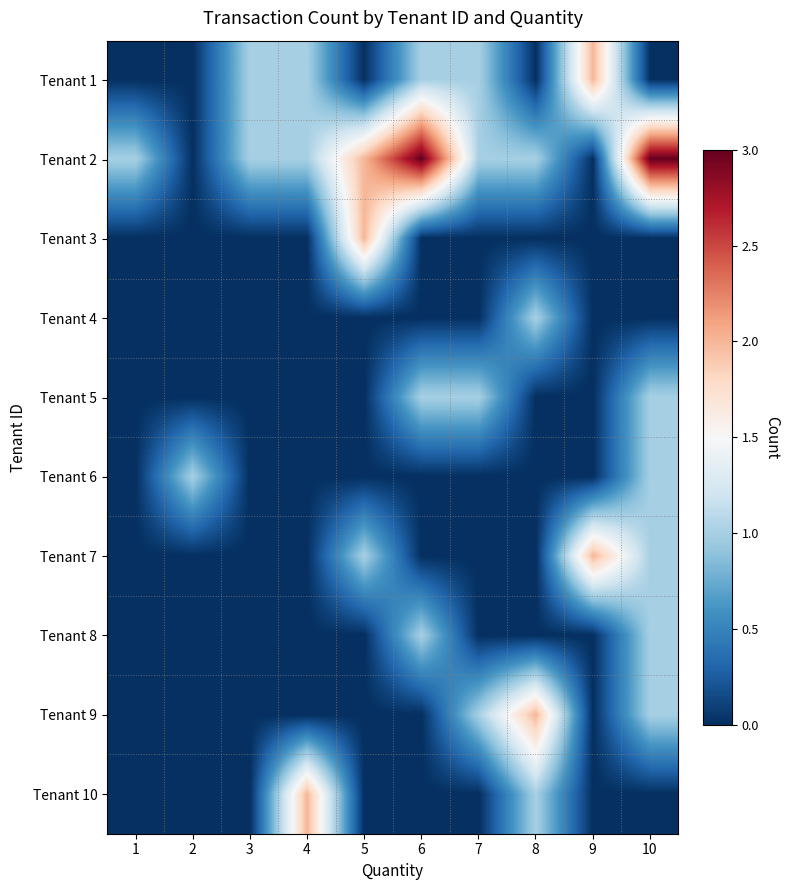

At how many categories does at least one series exceed 1?

6